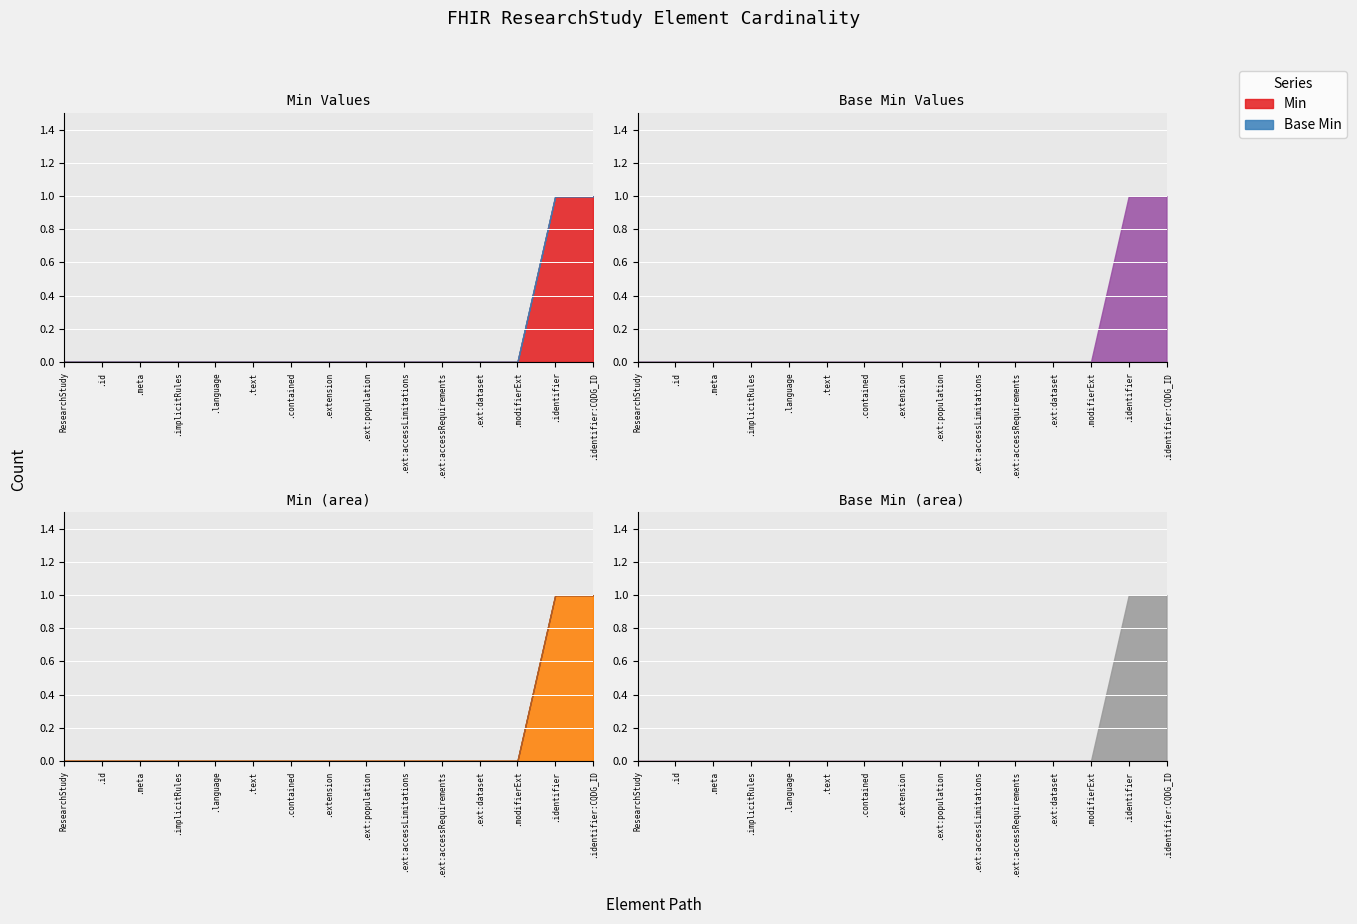

True or false: Base Min and Min intersect in this chart.

False